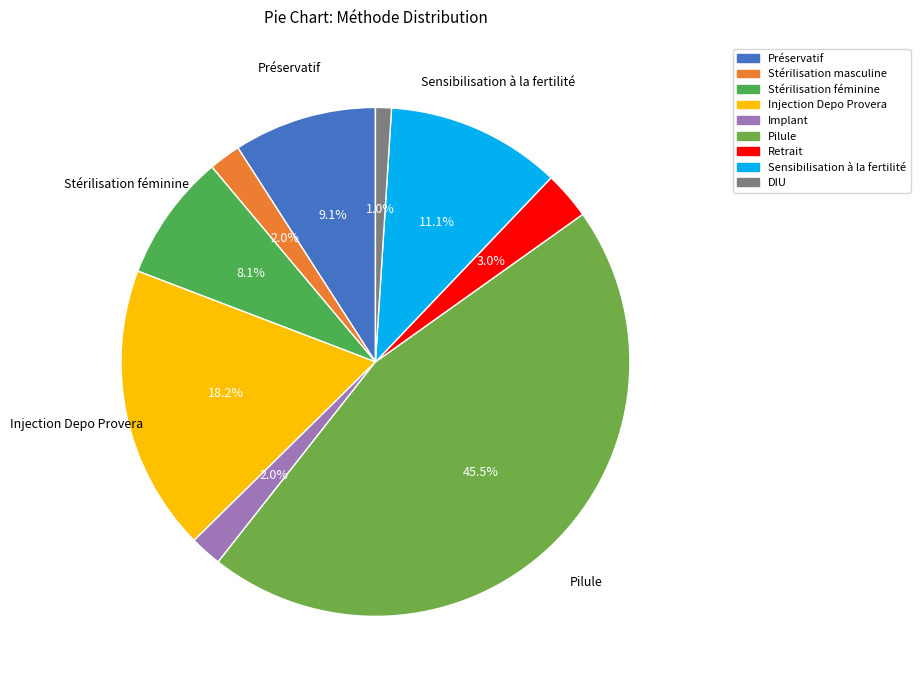

Does DIU represent more than half of the total?

No